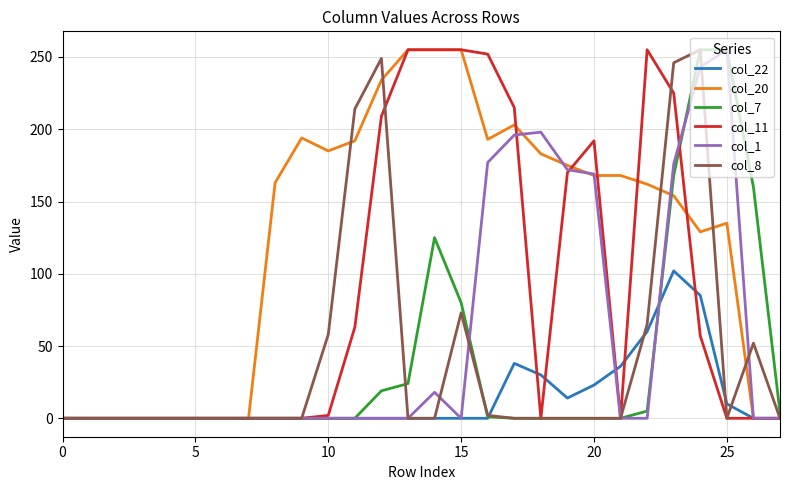

What are all the series names shown in the legend?

col_22, col_20, col_7, col_11, col_1, col_8